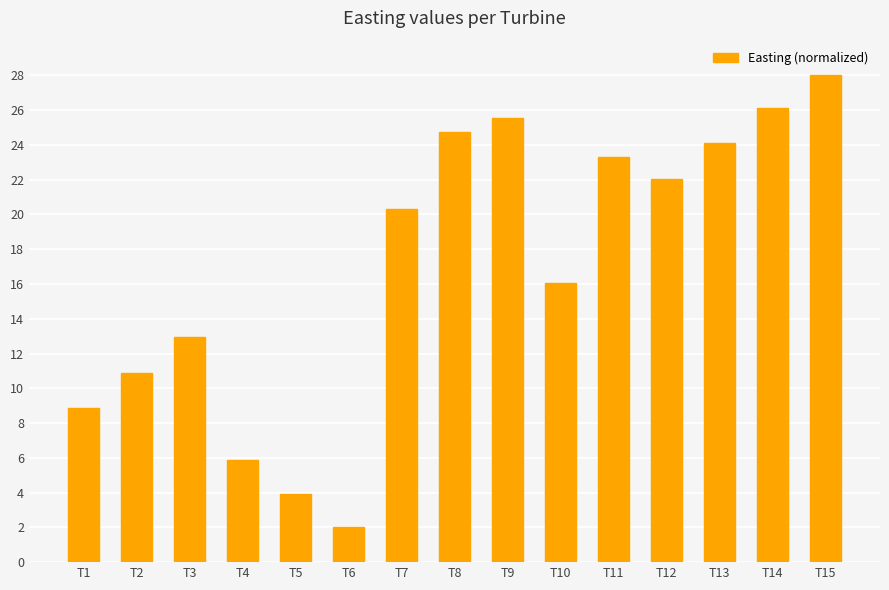

What is the value of the 11th bar from the left?

23.3